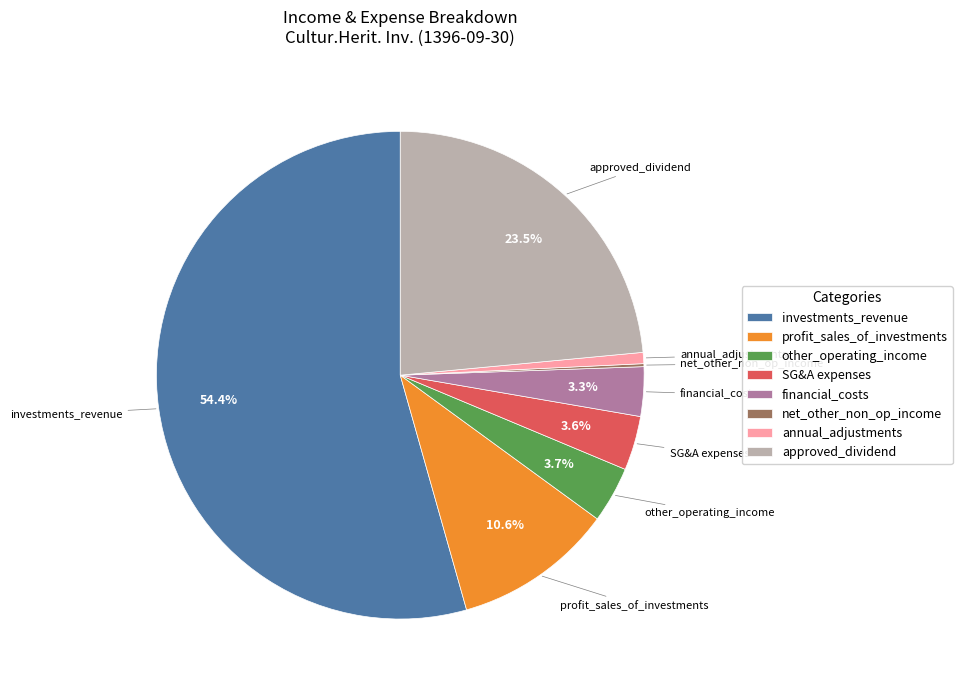

Which has a higher value, investments_revenue or annual_adjustments?

investments_revenue